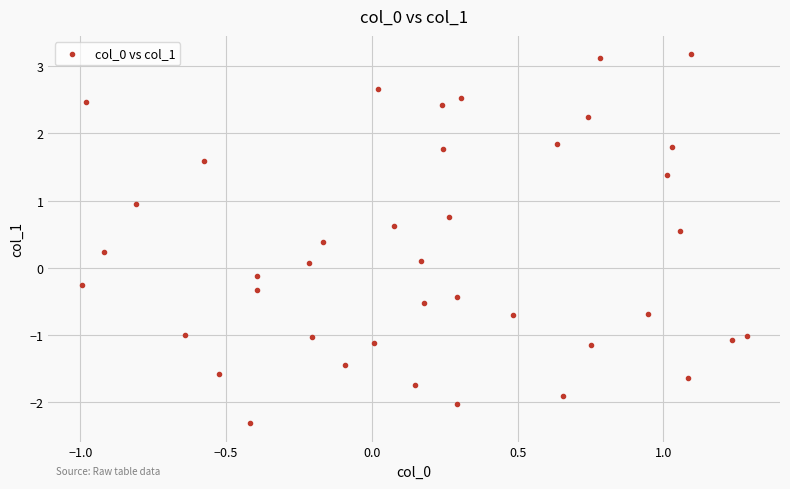

What is the range of Y values (max minus min)?

5.5